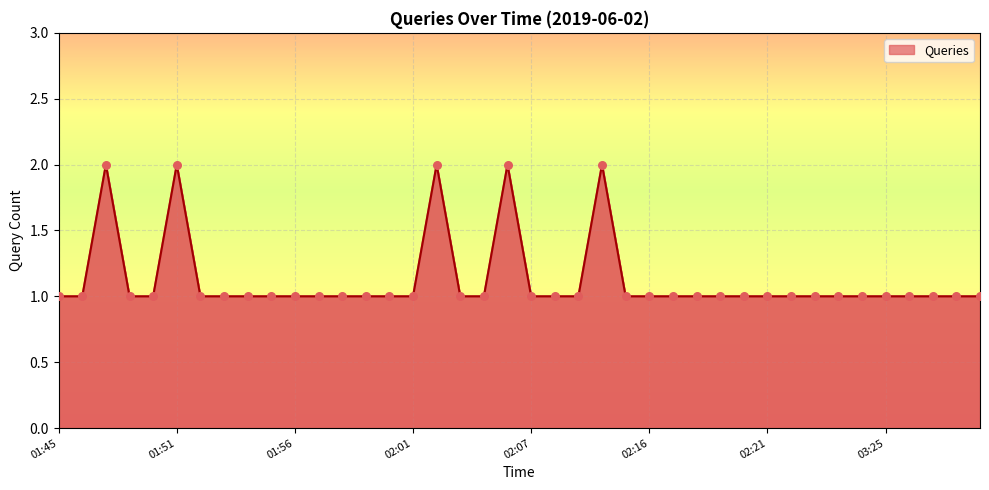

Is this an area chart (filled region under the line)?

Yes